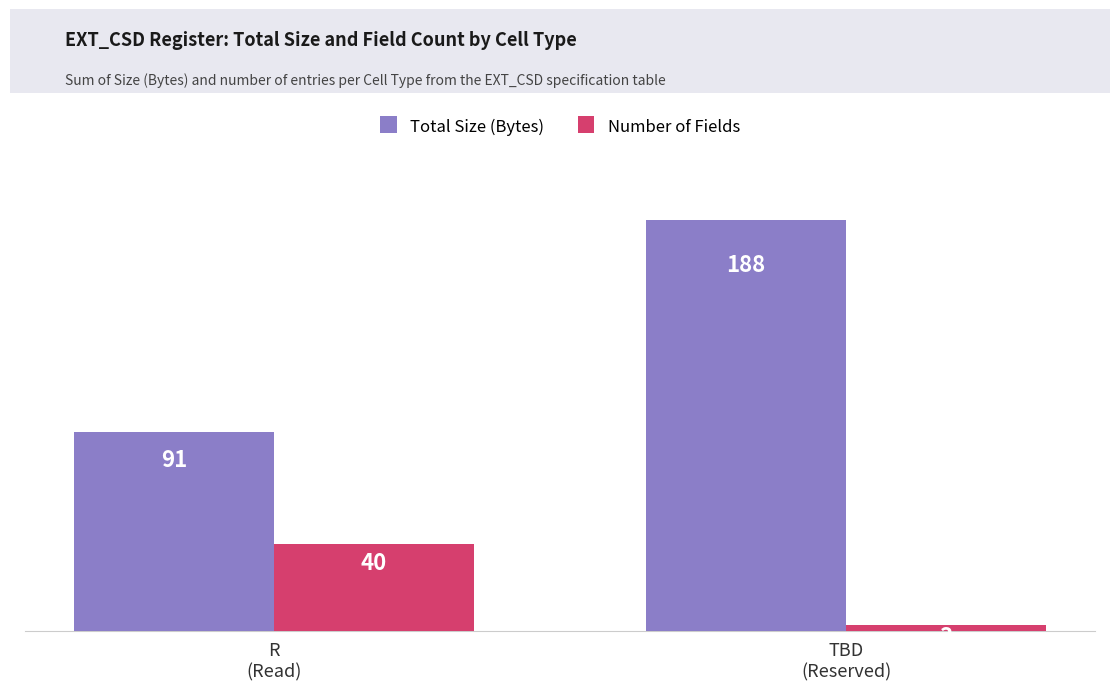

List the series in order of their peak value, lowest first.

Number of Fields, Total Size (Bytes)